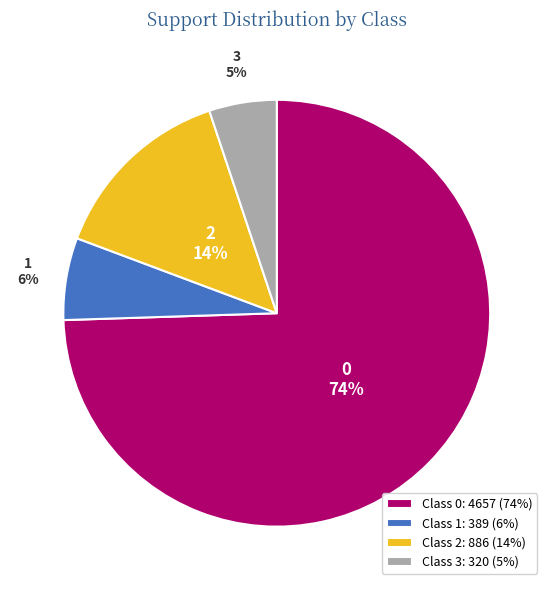

Combined, do Class 1: 389 (6%) and Class 2: 886 (14%) account for over 50%?

No